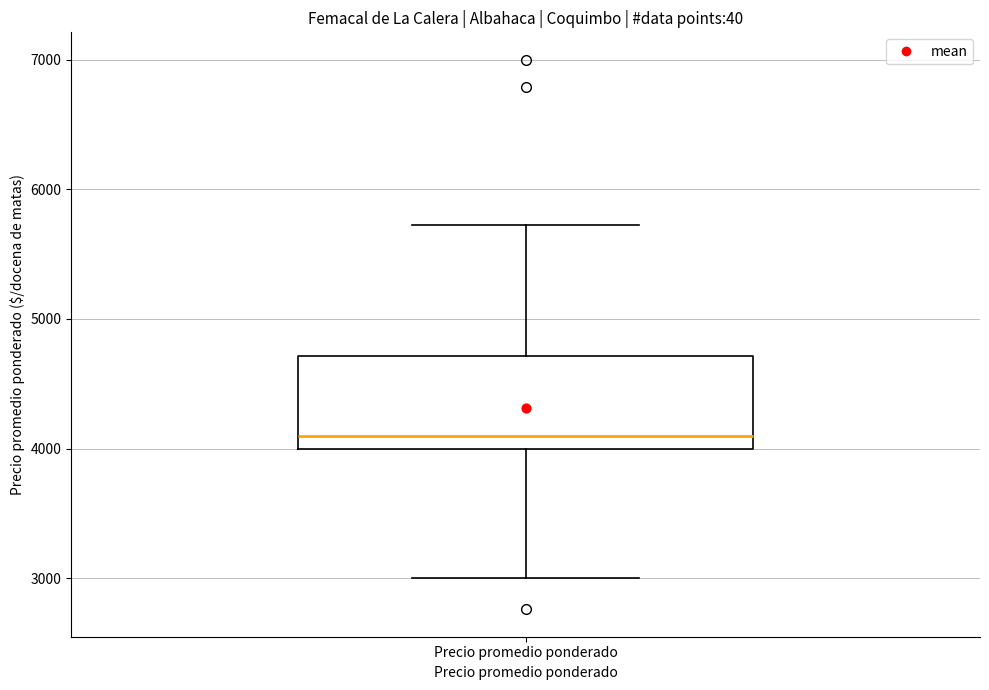

Transcribe this box plot: give where the median line is, the range the box spans, and where the two whiskers end, as read against the y-axis. The values are not printed on the chart, so give them approximately, as read against the axis.

median 4100, box 4000 to 4700, whiskers 3000 to 5700